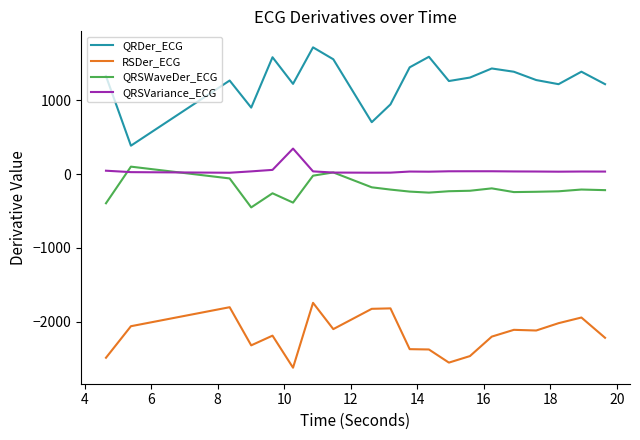

Which series has the largest total across all categories?

QRDer_ECG